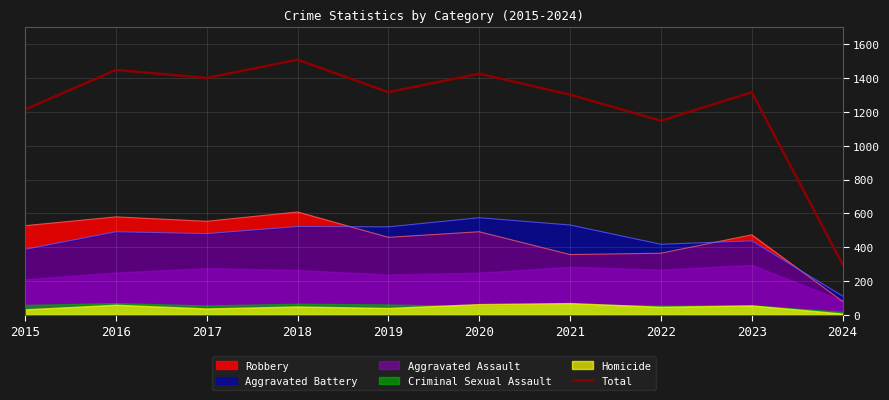

What is the highest value of the Aggravated Battery series?

574